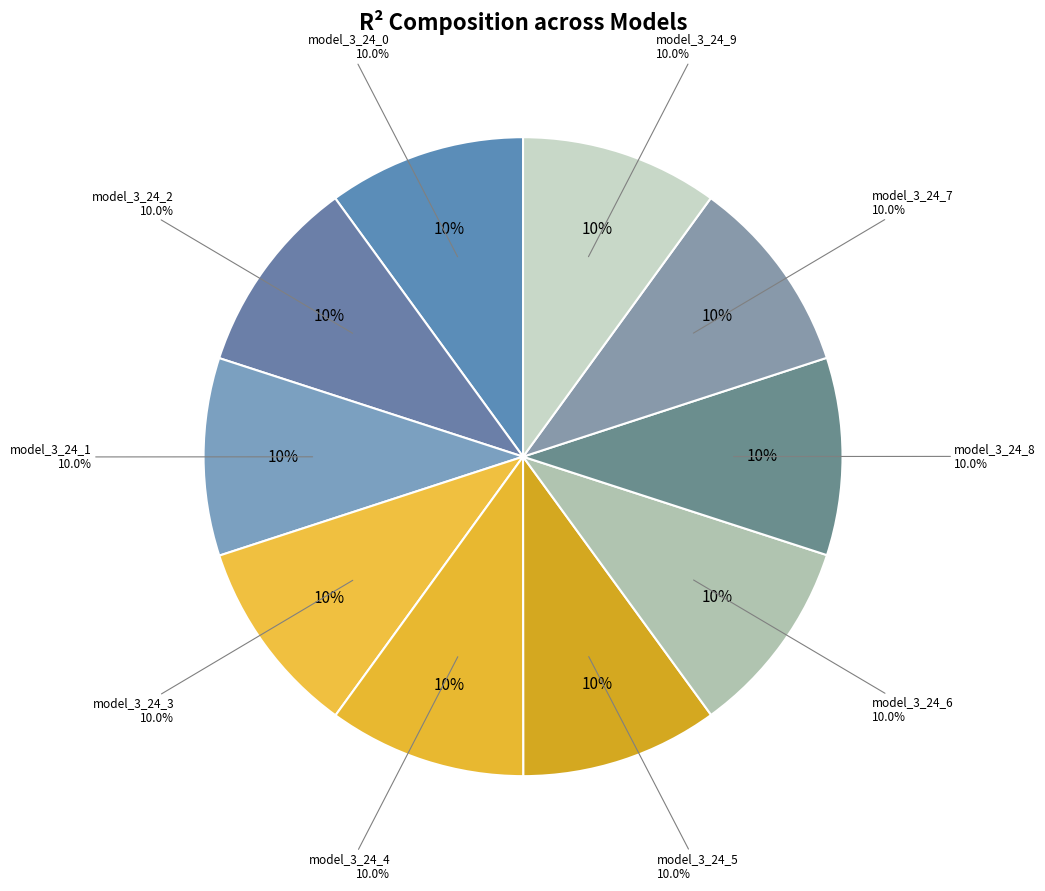

How many segments does this pie chart have?

10